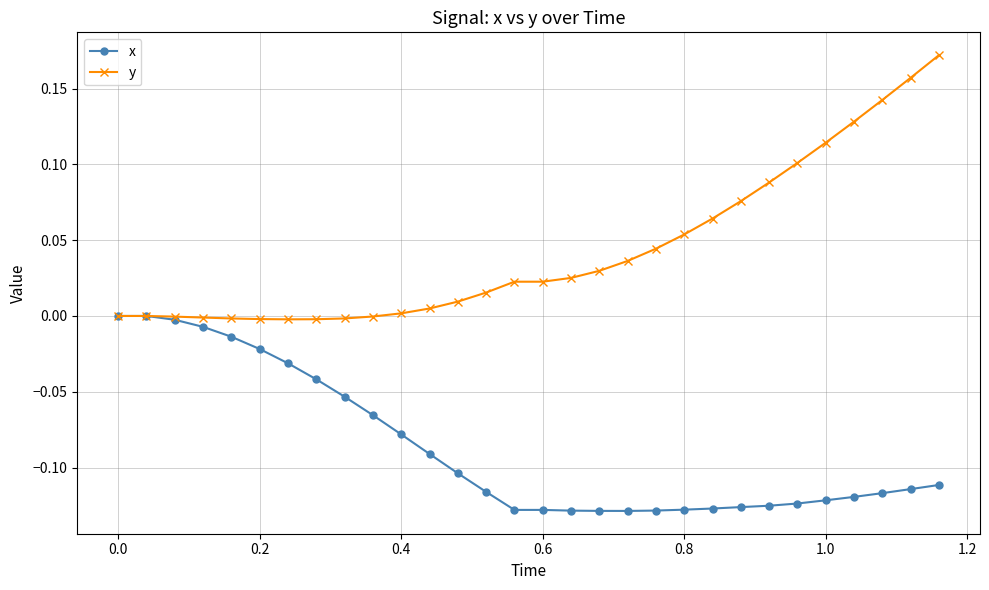

Which series has the largest range (max minus min)?

y